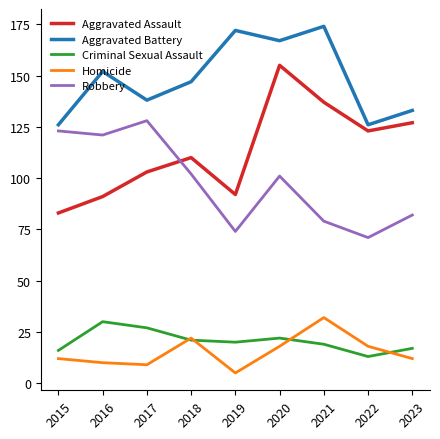

At which category is the sum across all series the highest?

2020